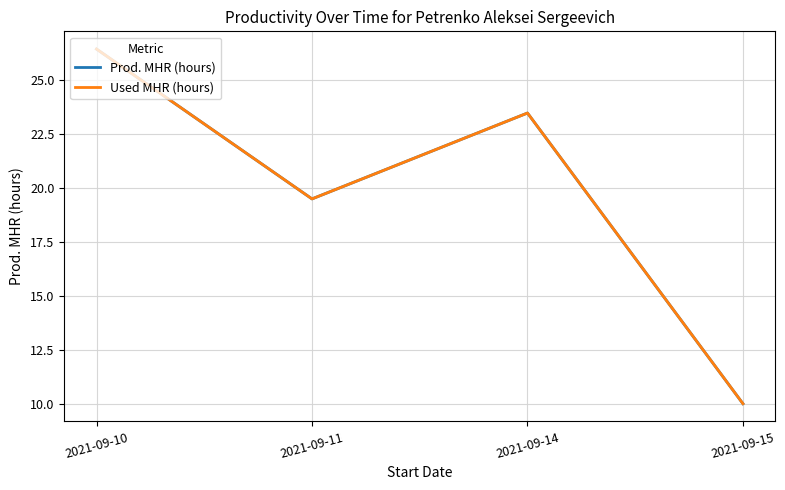

How many interior local peaks does the Prod. MHR (hours) series have?

1